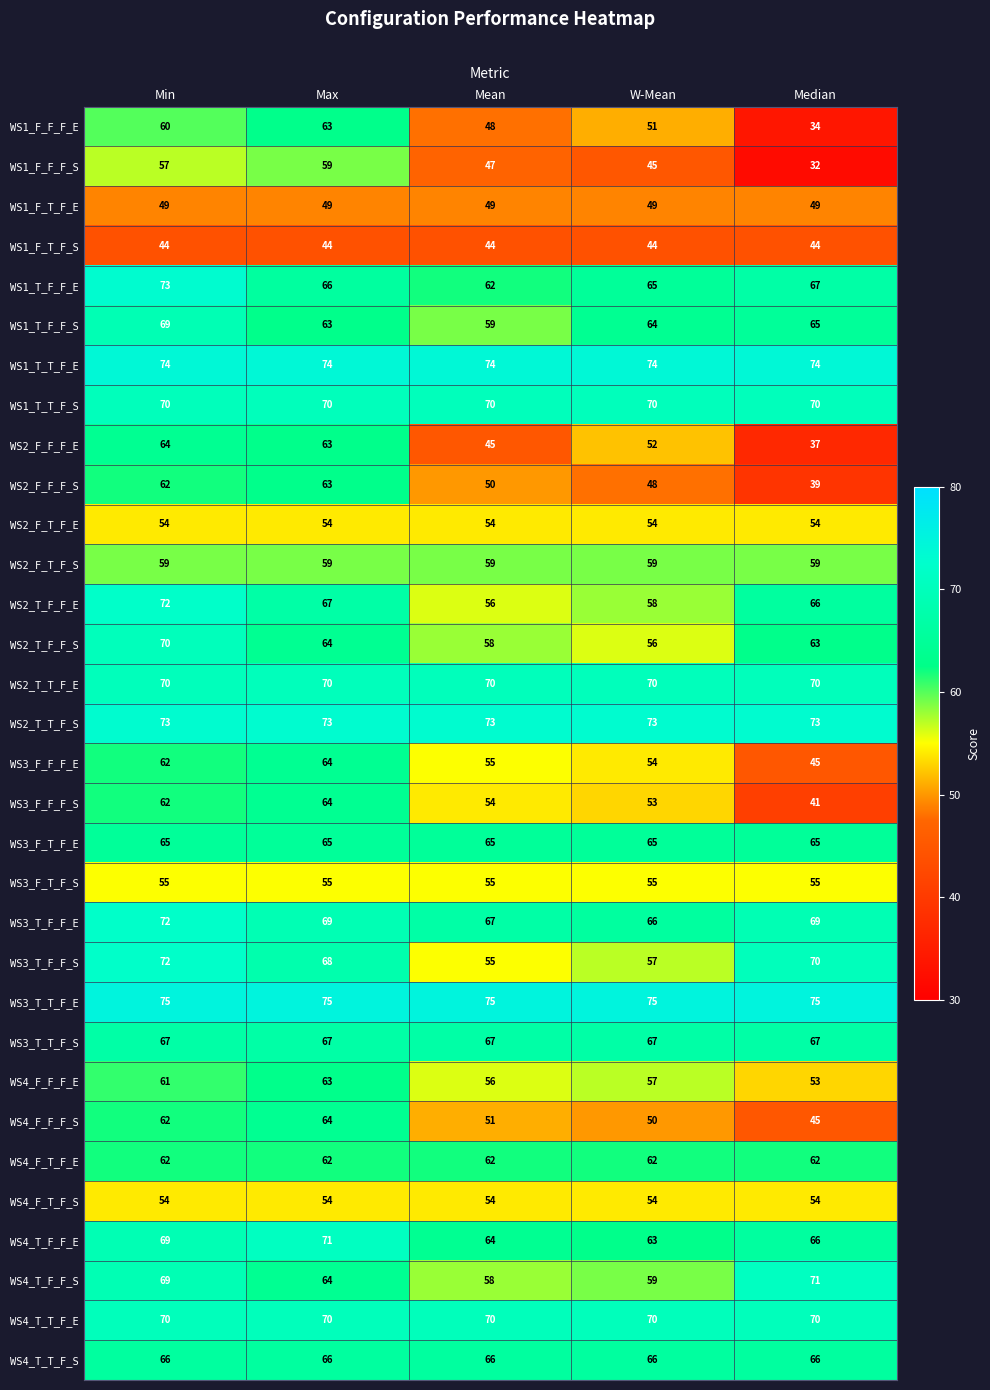

What is the difference between the highest and lowest values at W-Mean?

31